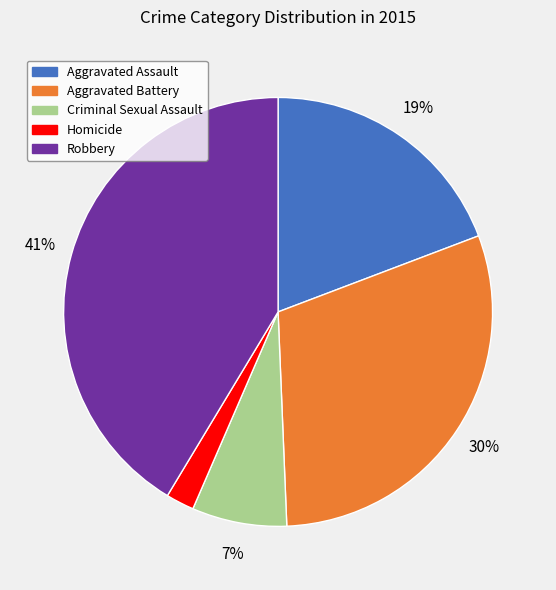

Do Aggravated Battery and Criminal Sexual Assault together represent more than half of the pie?

No